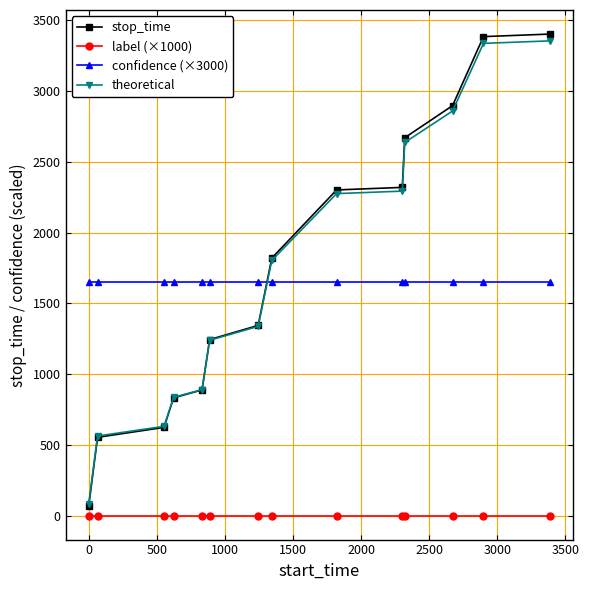

Count the number of data series in this chart.

4